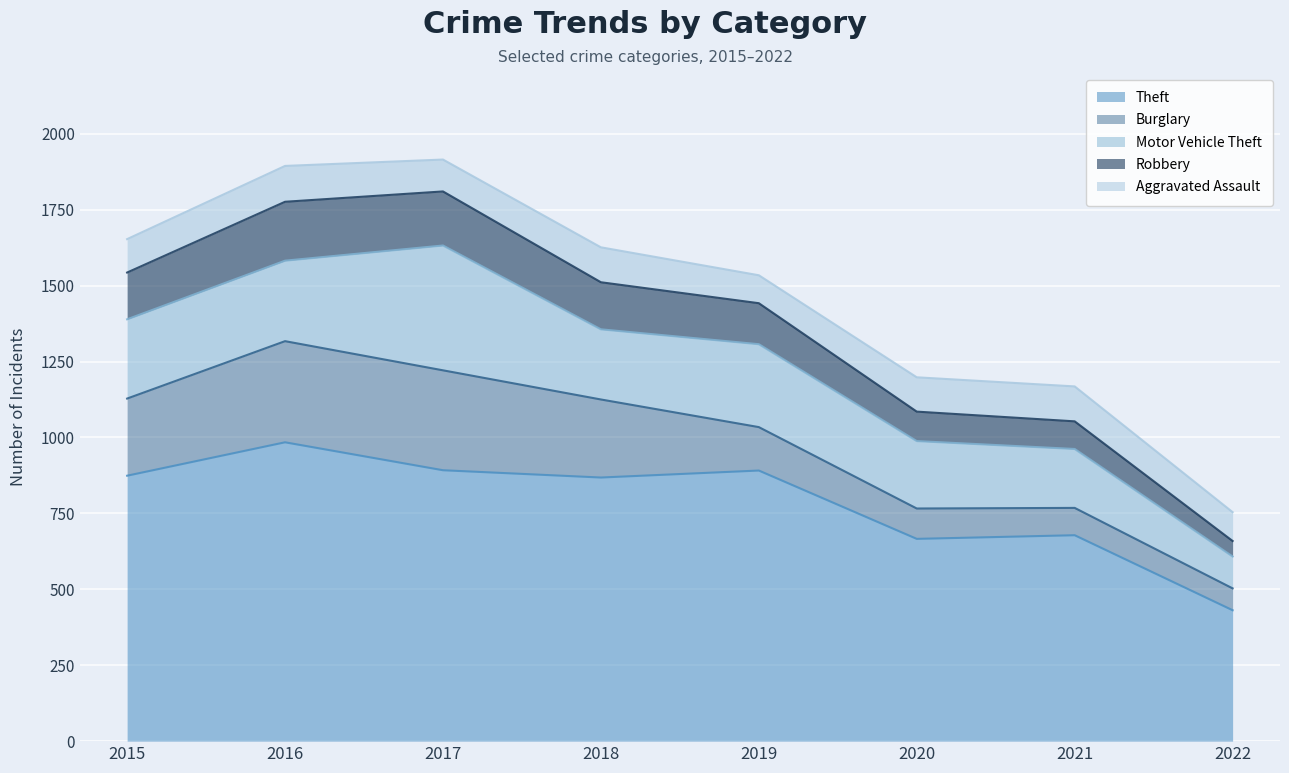

What is the value of the Burglary point at the 8th from the left?

72